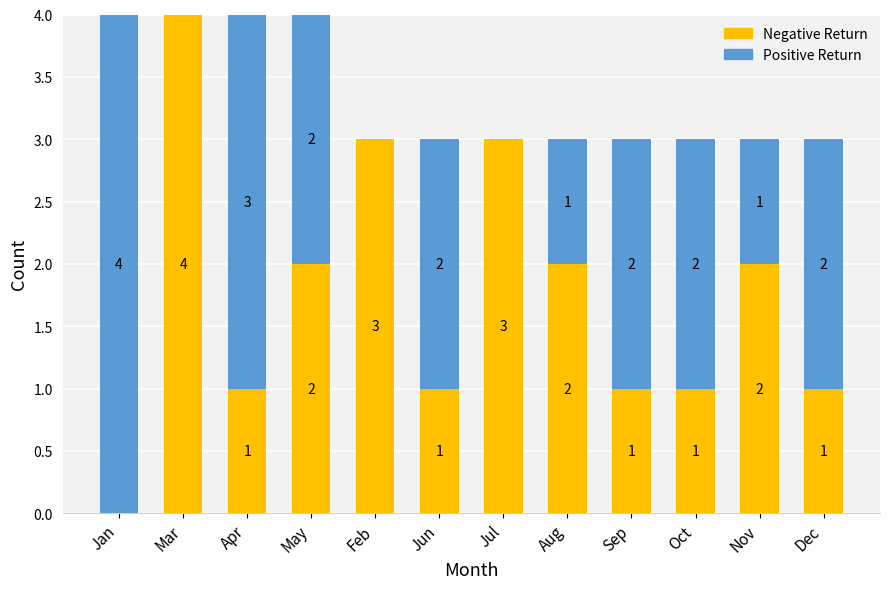

What is the total value across all series at Mar?

4